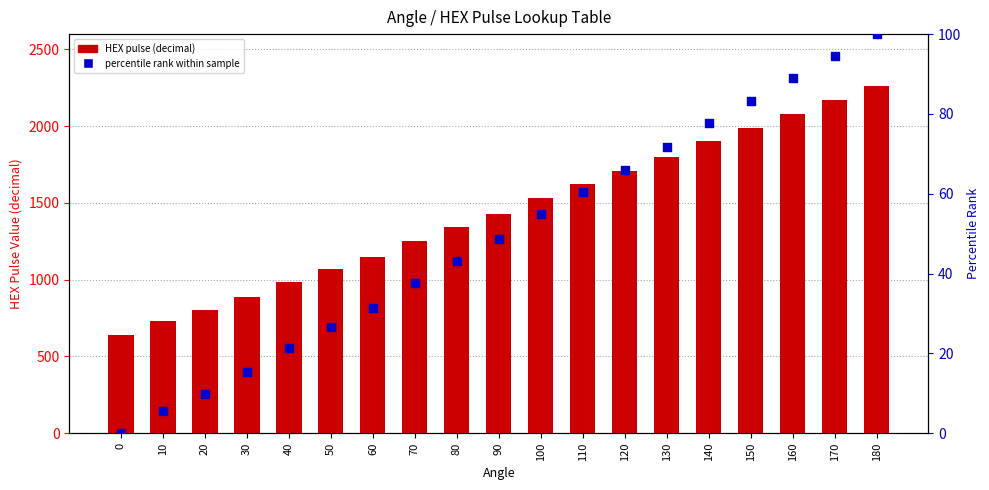

What is the total value across all series at 180?

2360.0